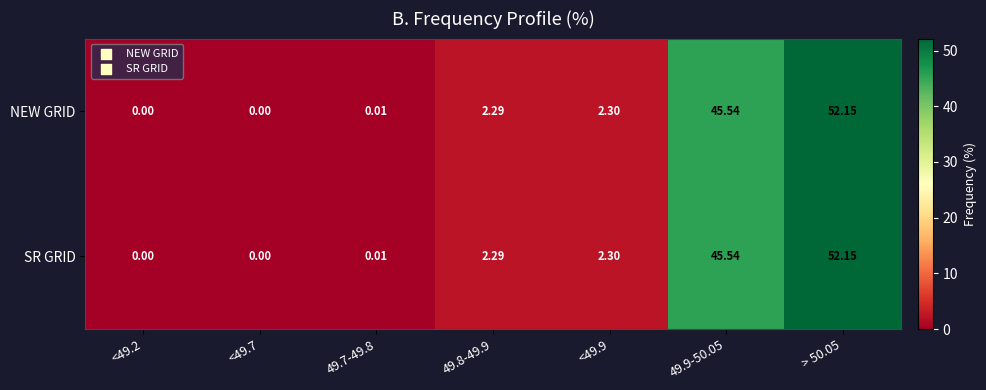

Is the value of SR GRID at 49.8-49.9 greater than the value of NEW GRID at <49.9?

No